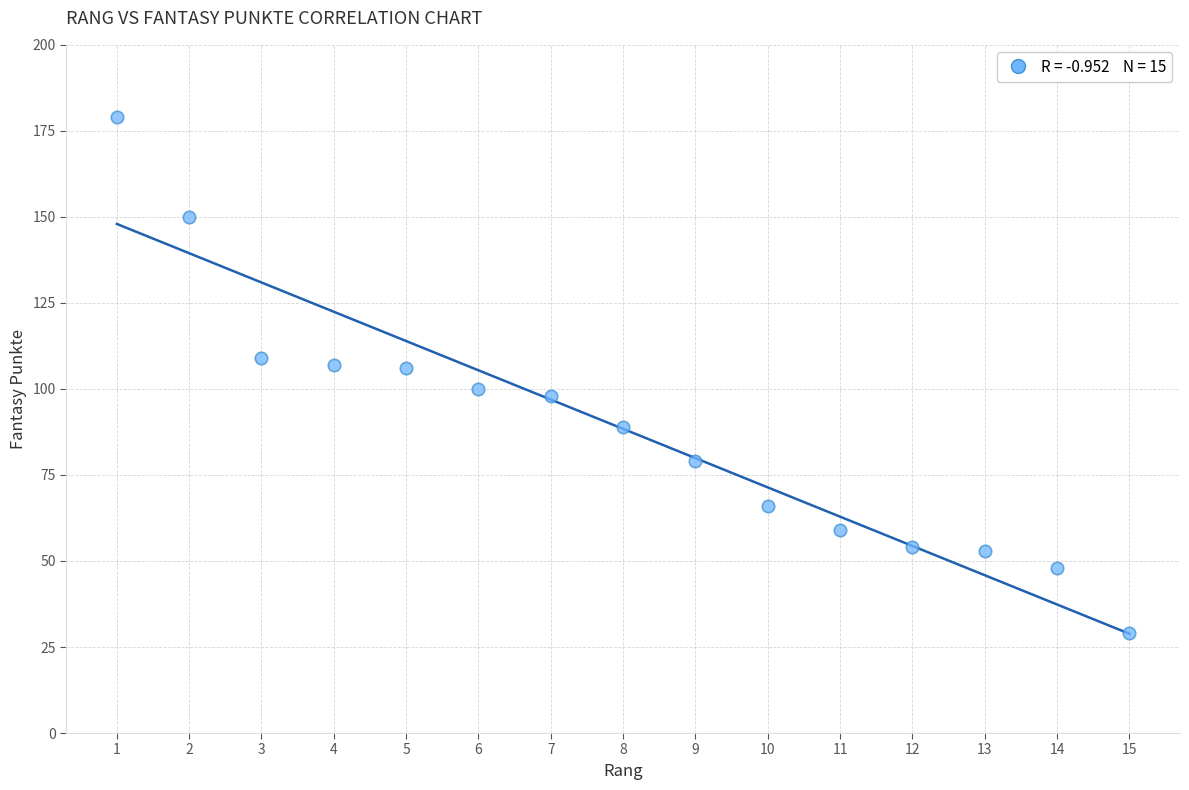

What is the range of Y values (max minus min)?

150